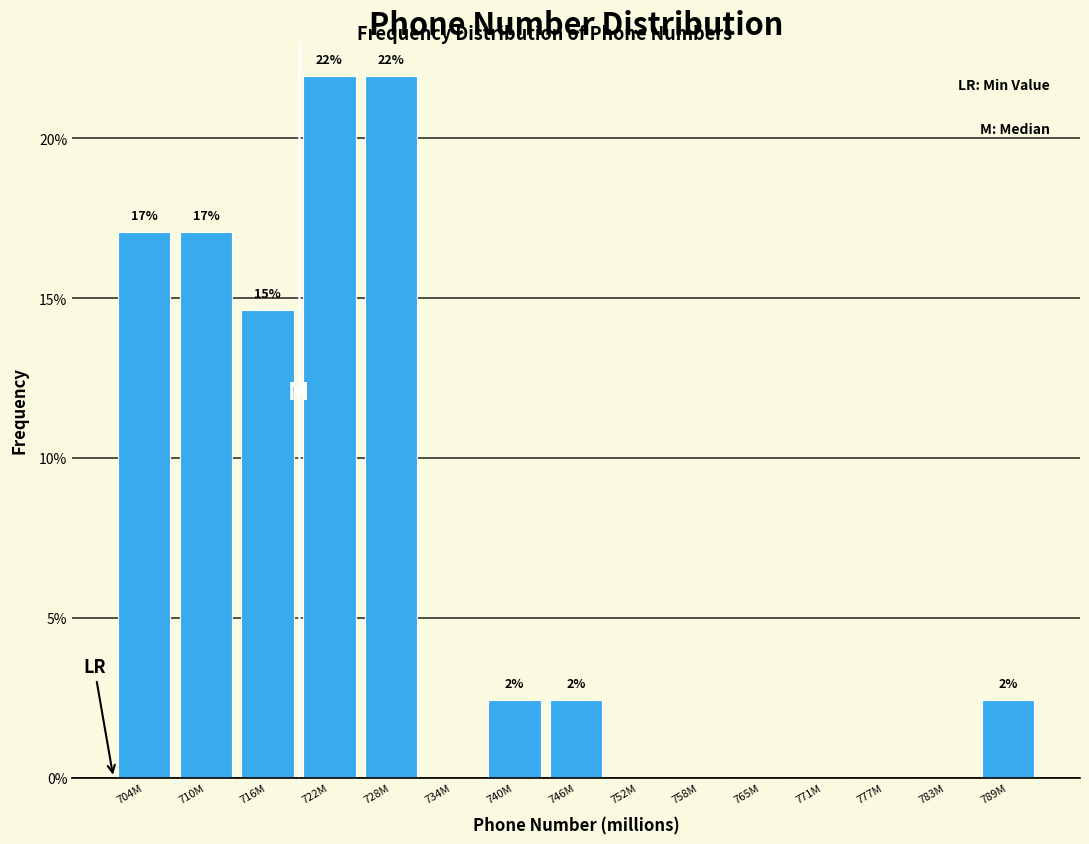

Is it true that the value at 765M is 0.0?

True